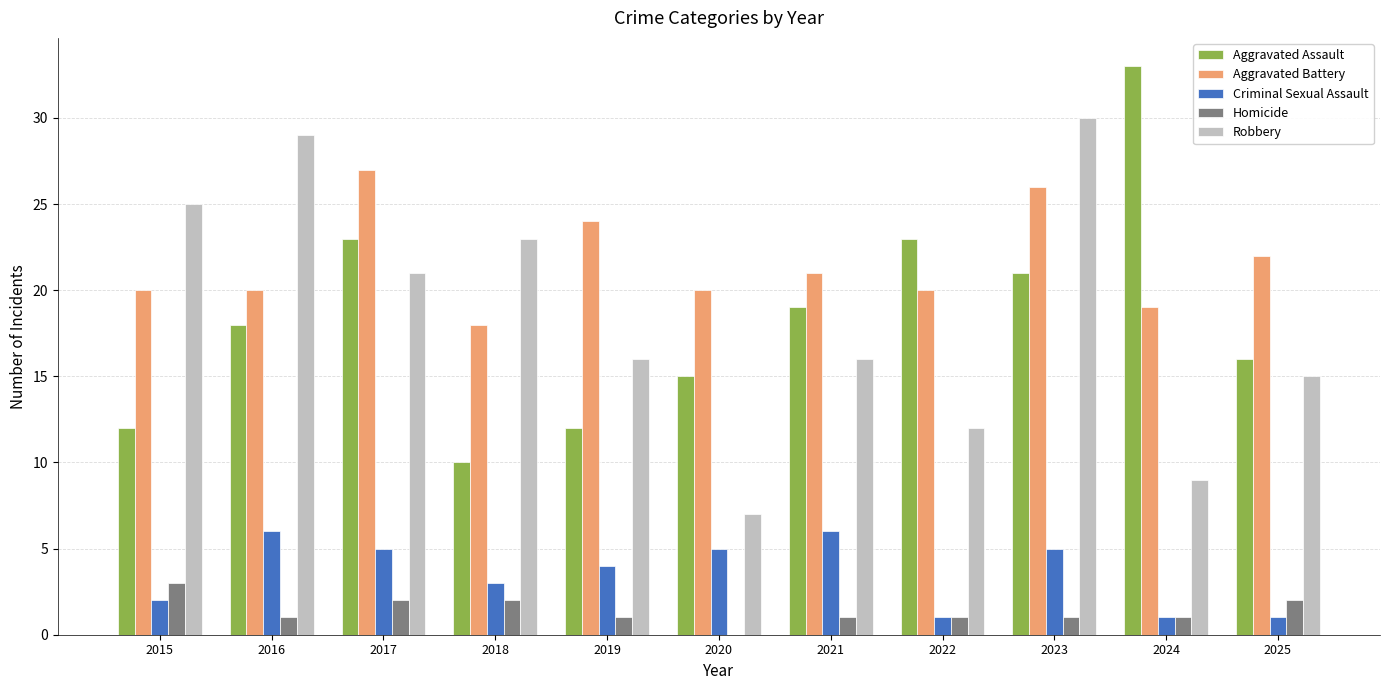

What is the sum of all Criminal Sexual Assault values?

39